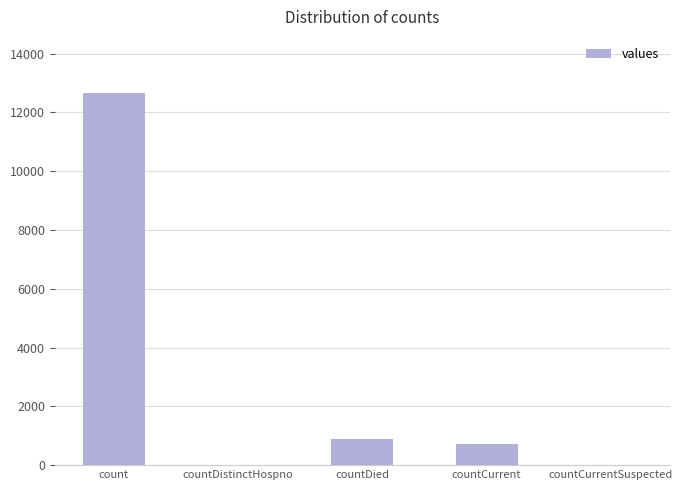

What is the sum of all values?

14258